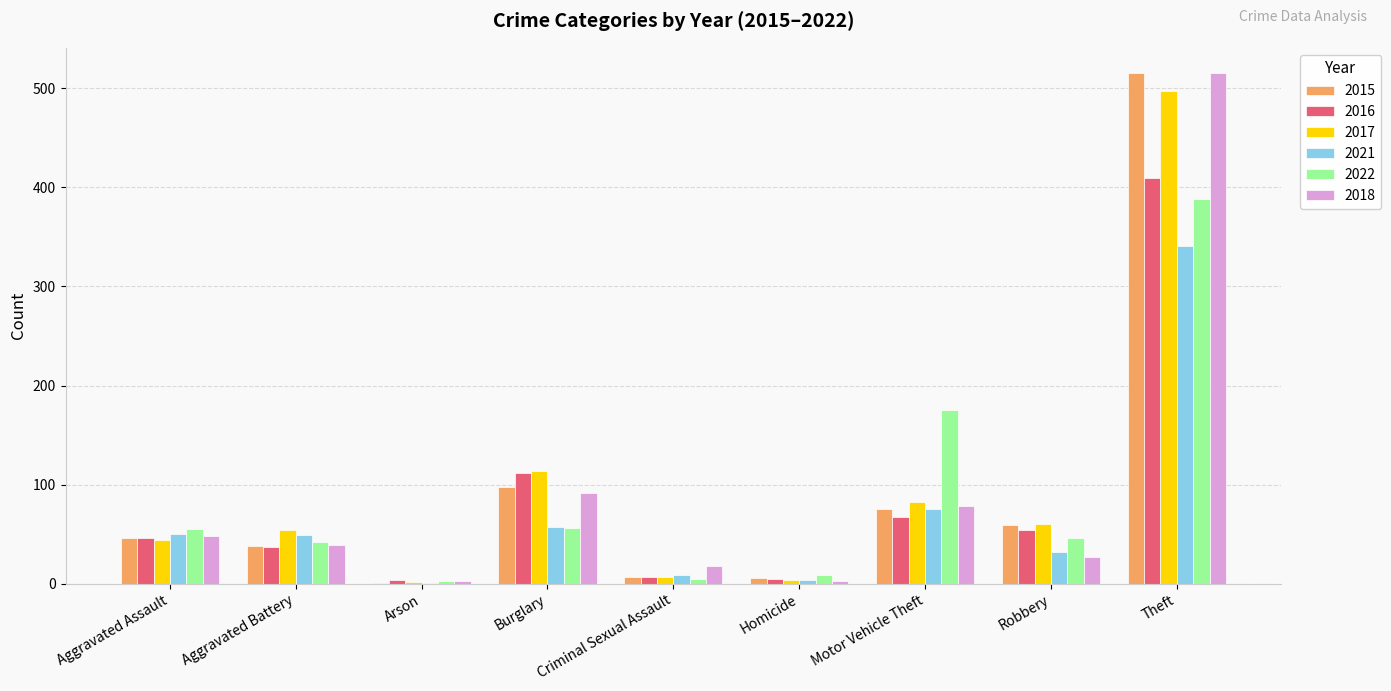

What is the sum of all 2015 values?

845